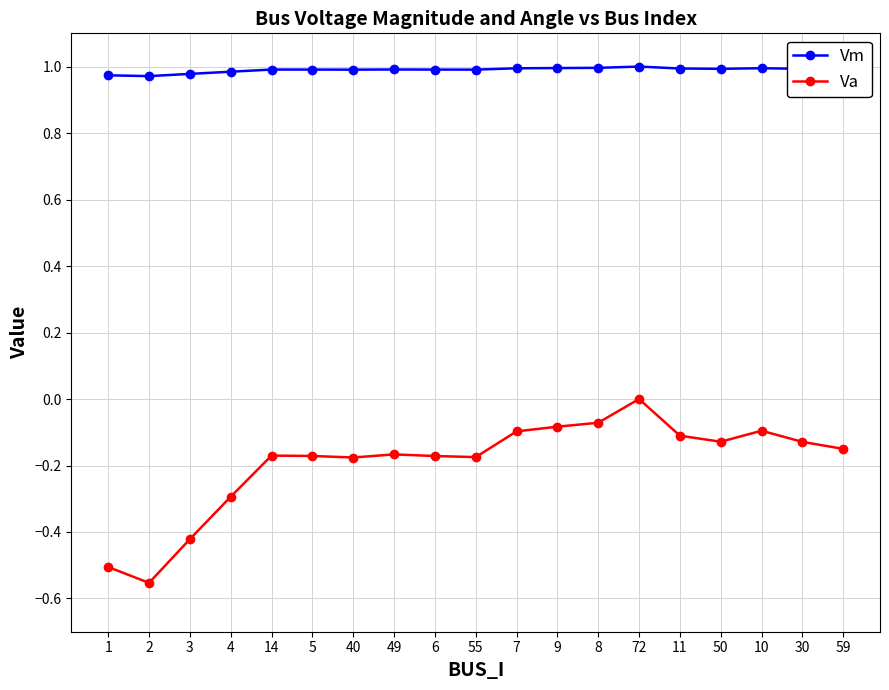

How many Vm values are between 0 and 1?

19